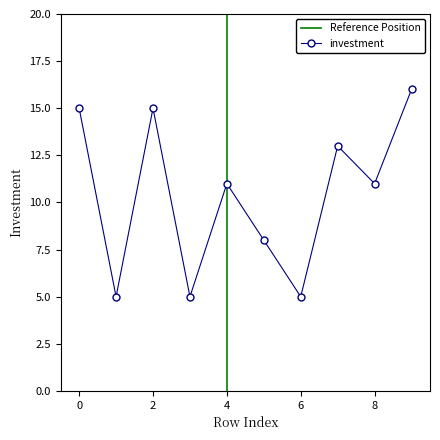

What is the change in value from 3 to 4?

+6